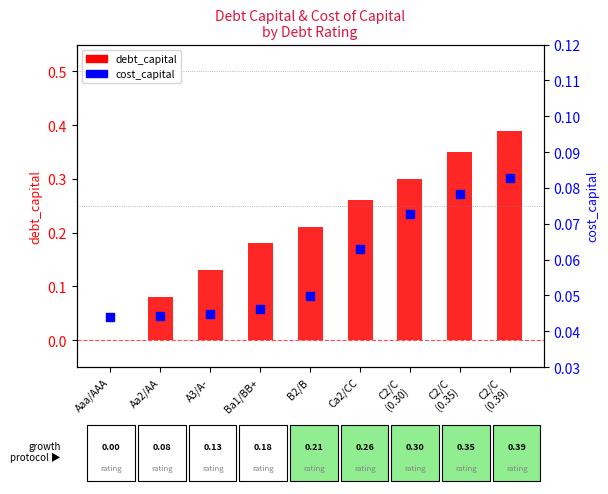

Which series has the widest spread of Y values?

debt_capital